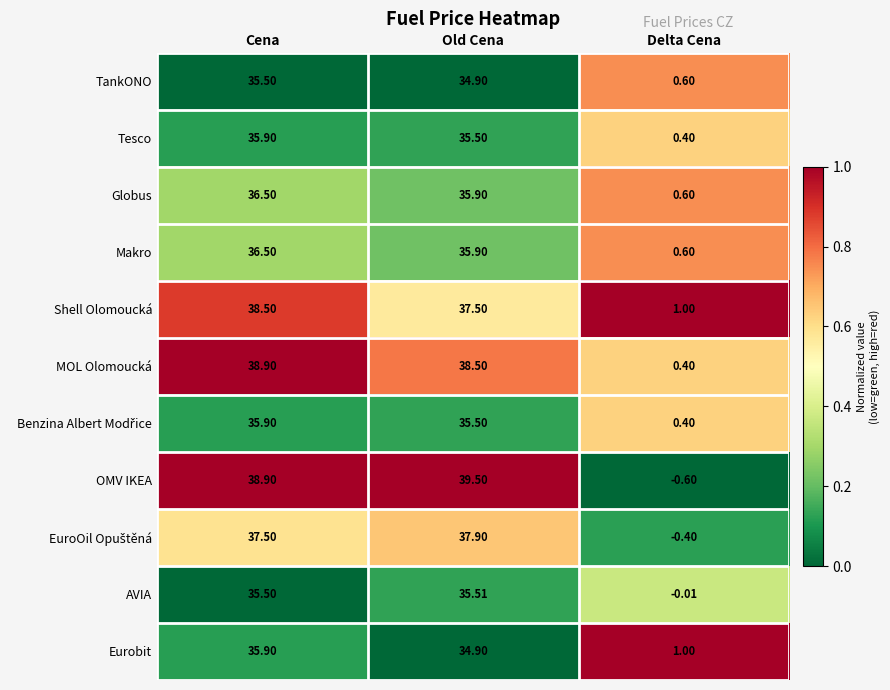

Which category has the lowest value across all series?

Delta Cena